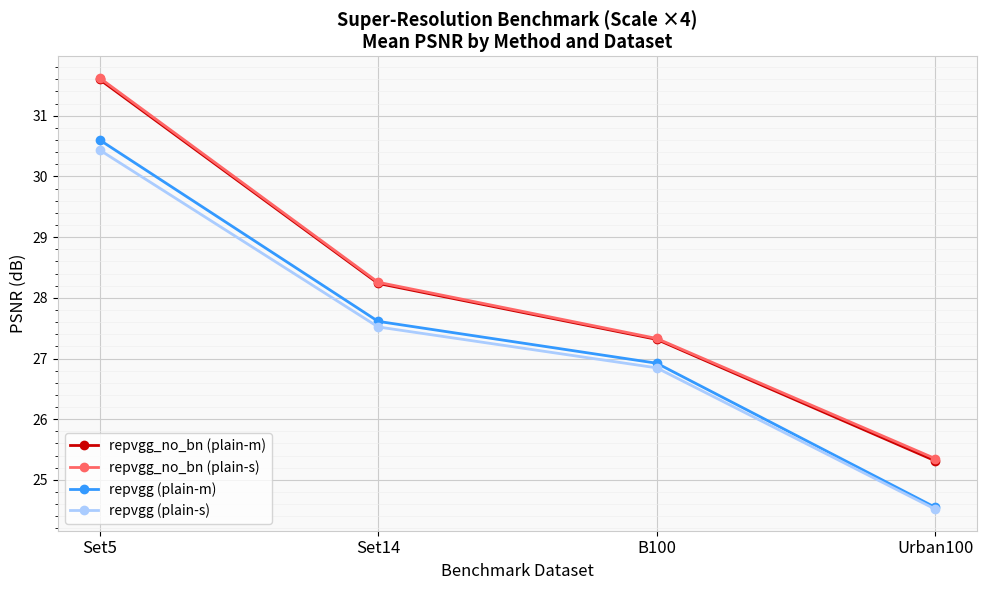

Is this an area chart (filled region under the line)?

No